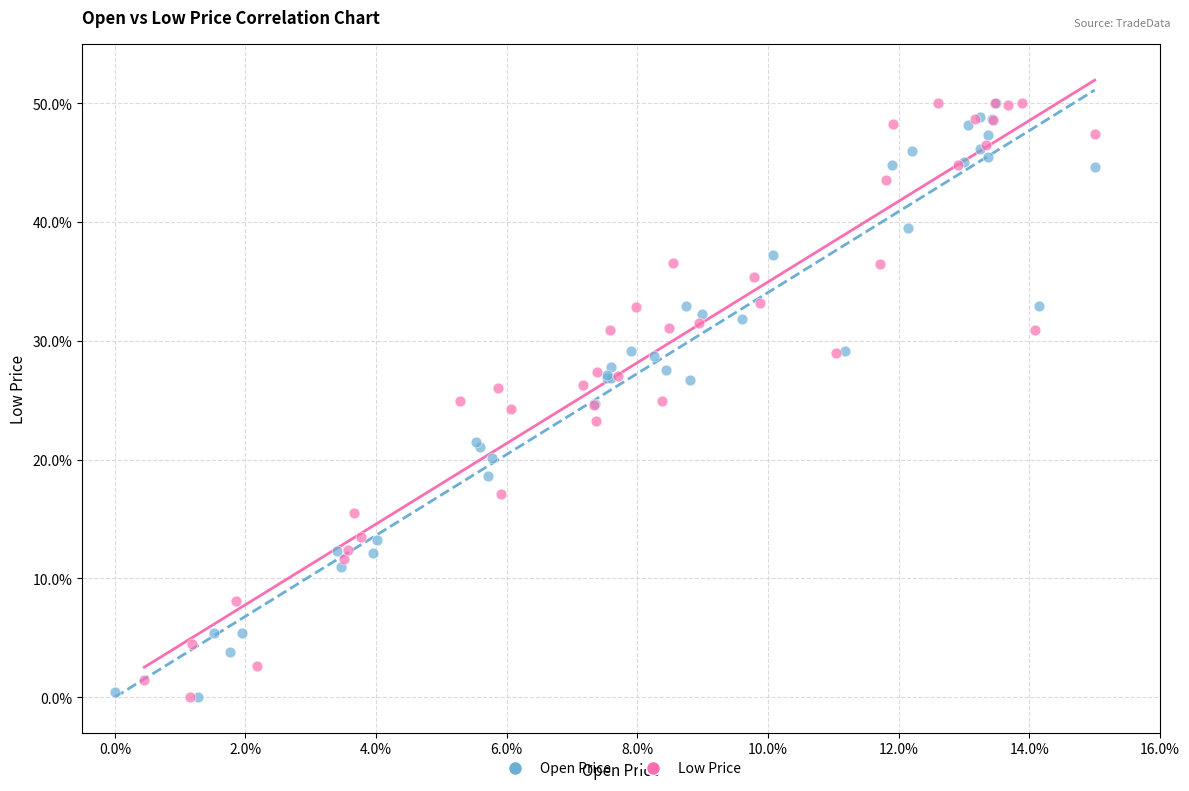

What are all the series names shown in the legend?

Open Price, Low Price